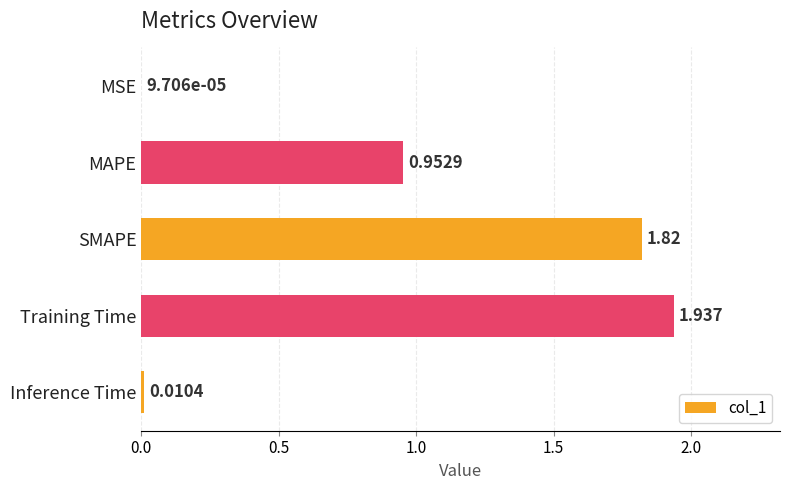

Are the bars horizontal?

Yes